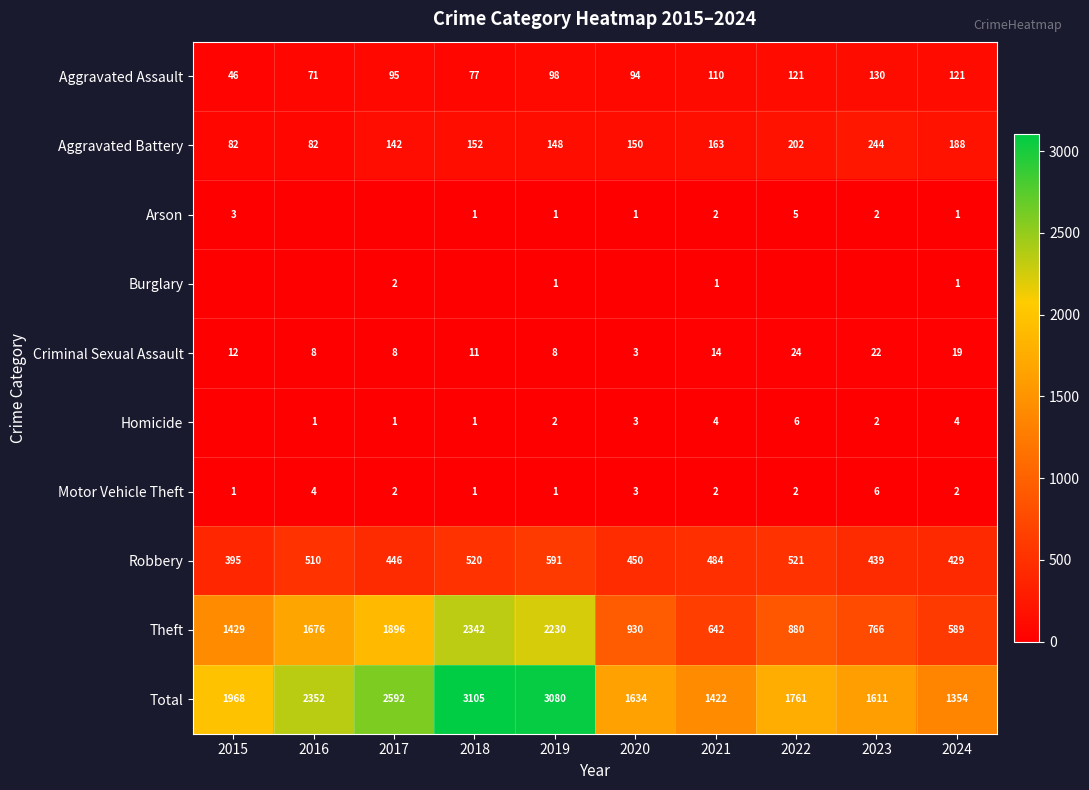

What is the sum of the Theft values at 2020 and 2022?

1810